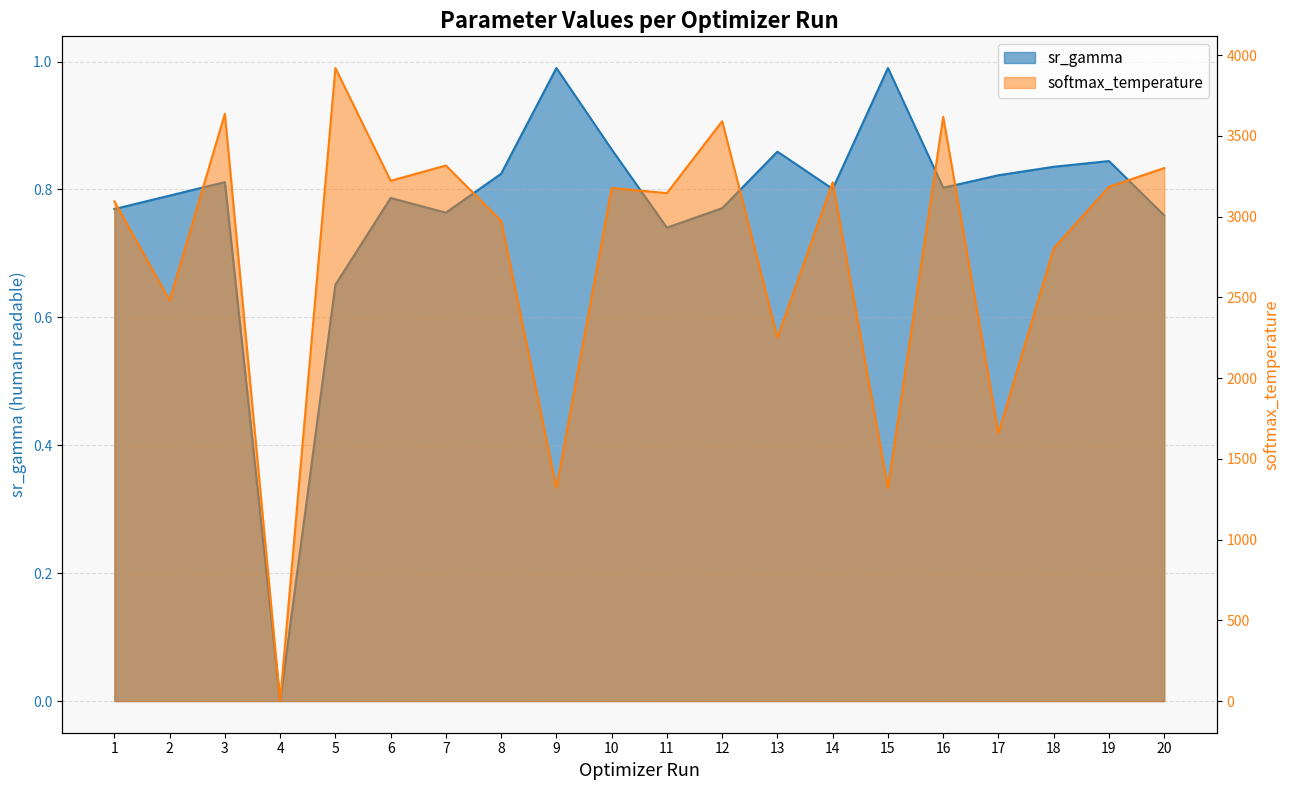

What are all the series names shown in the legend?

sr_gamma, softmax_temperature